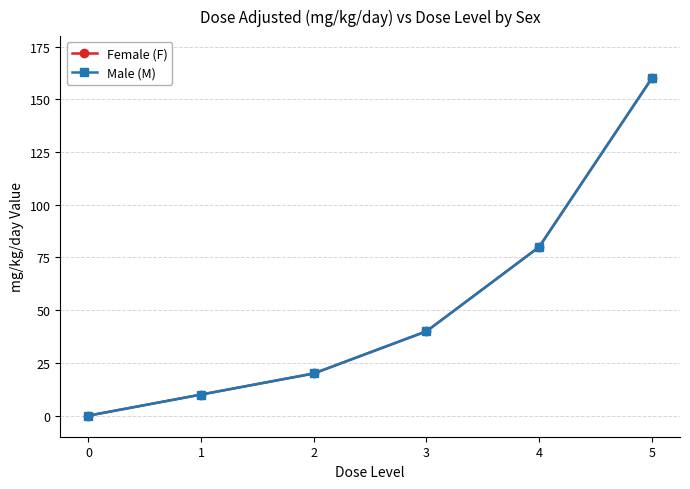

At how many categories does at least one series exceed 11?

4